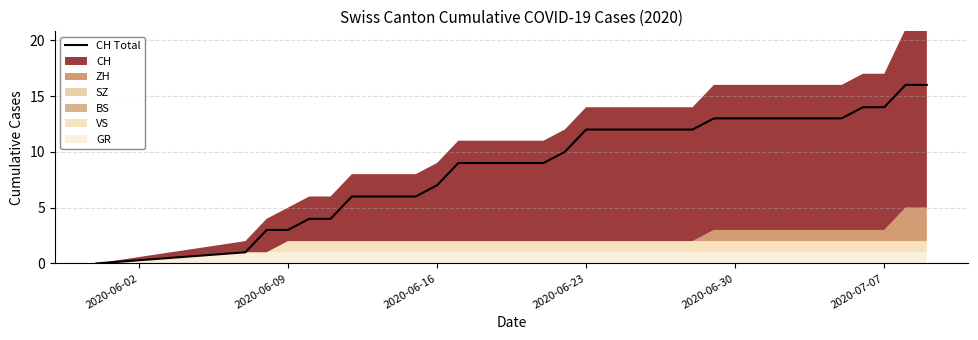

The CH Total series shows 5 at 2020-06-09. True or false?

False